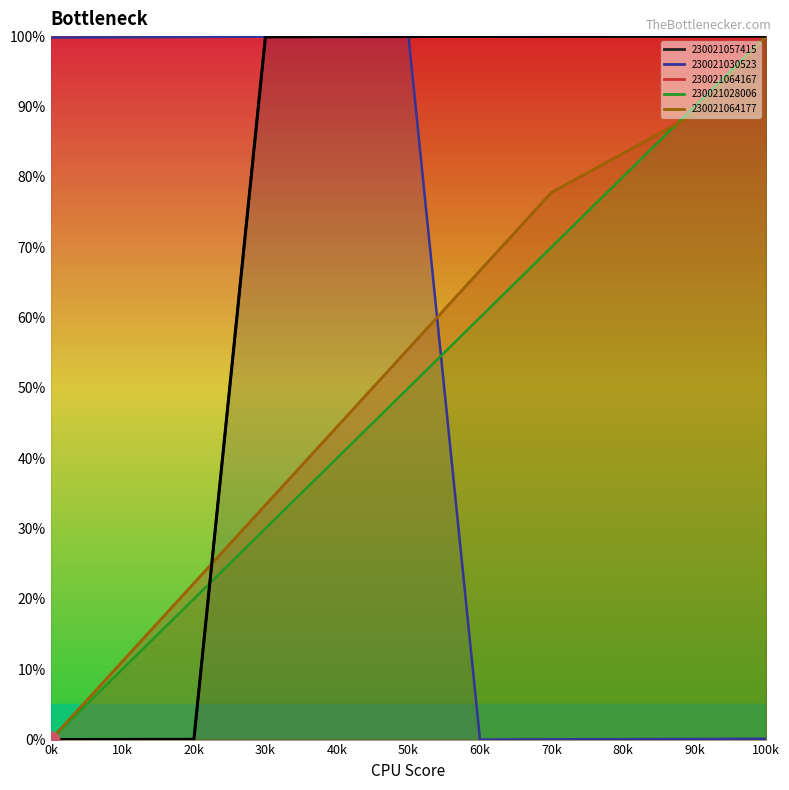

True or false: the data shows 0.0 at 10k.

True